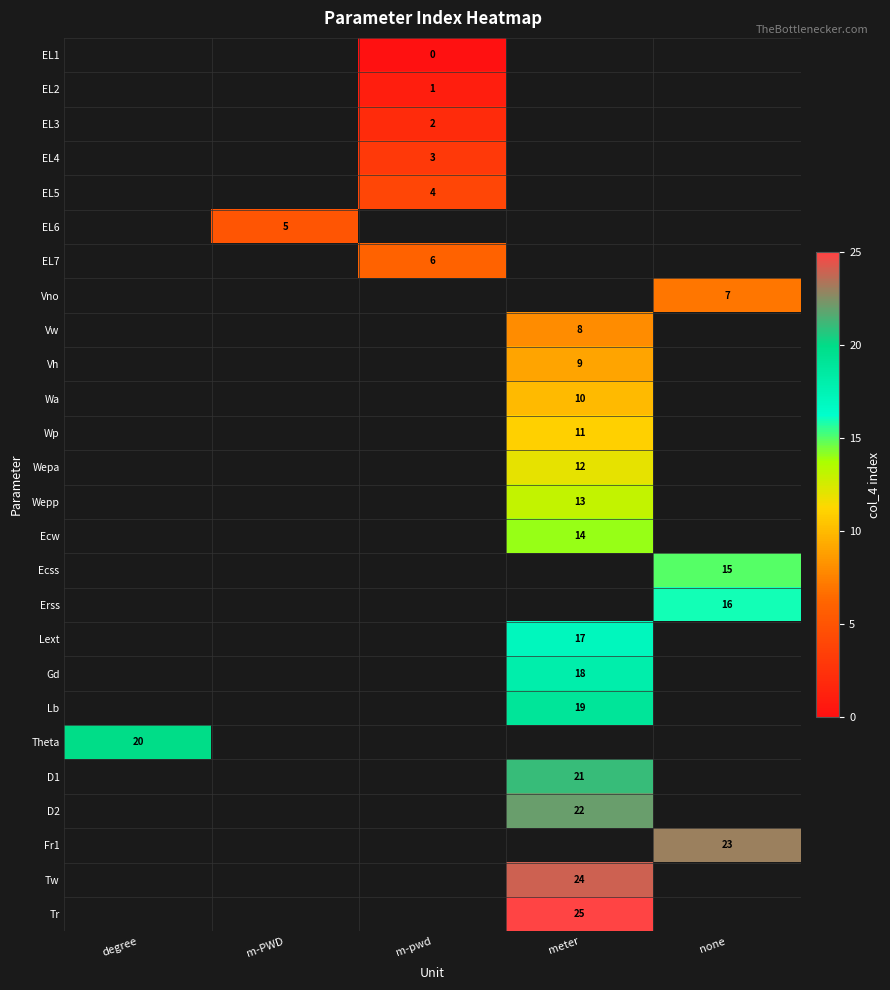

Rank the series by their average value, from lowest to highest.

EL1, EL2, EL3, EL4, EL5, EL6, EL7, Vno, Vw, Vh, Wa, Wp, Wepa, Wepp, Ecw, Ecss, Erss, Lext, Gd, Lb, Theta, D1, D2, Fr1, Tw, Tr